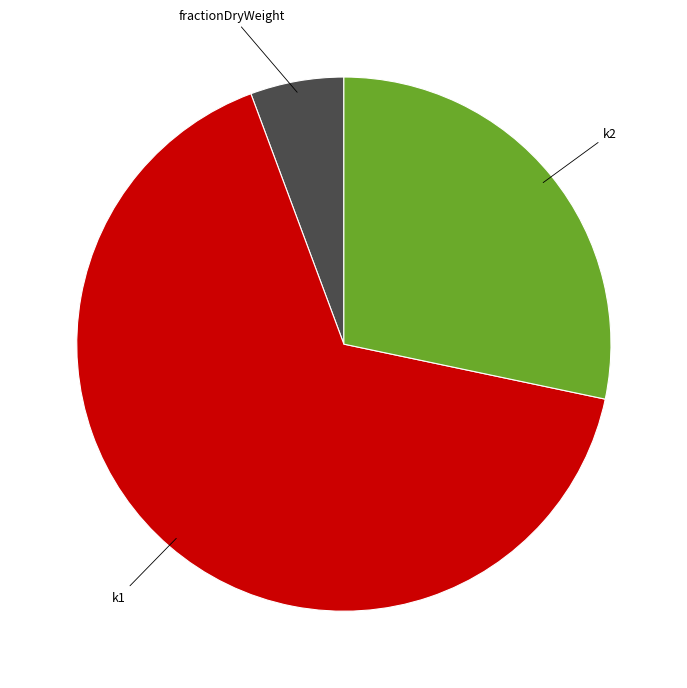

Between k1 and fractionDryWeight, which is larger?

k1